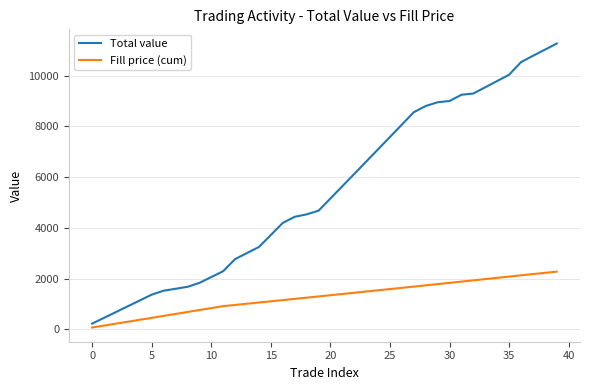

Which series has the widest spread of values?

Total value